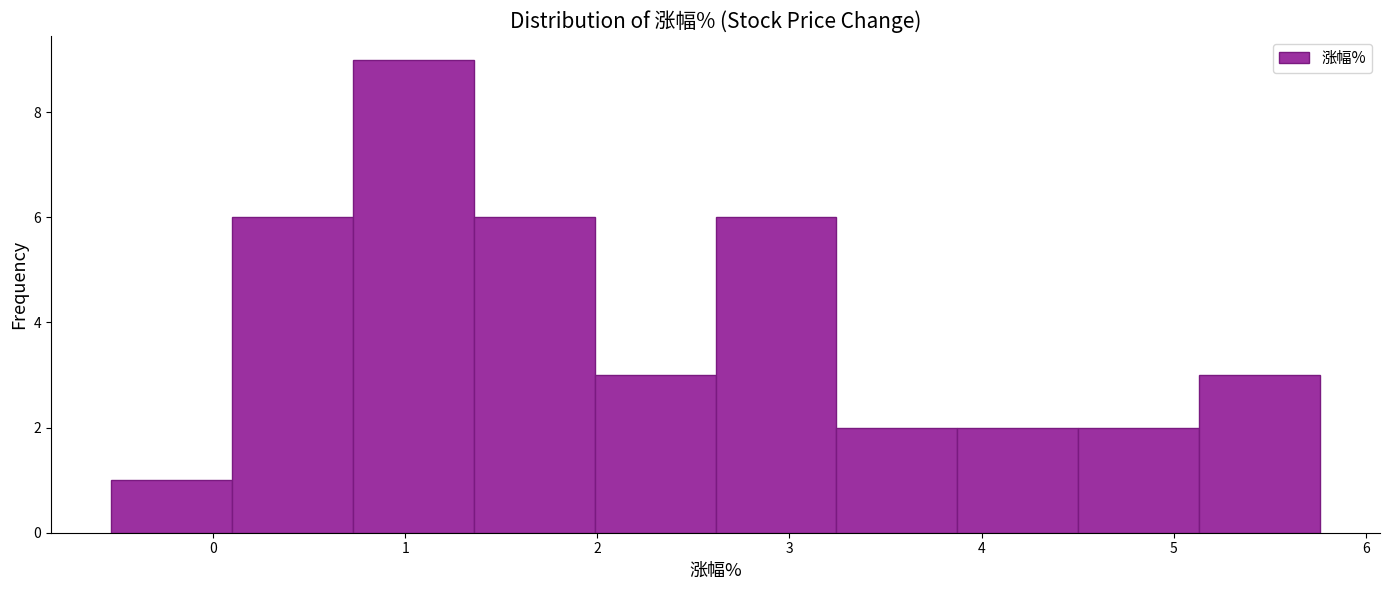

Which range on the x-axis has the tallest bar?

0.7 to 1.4